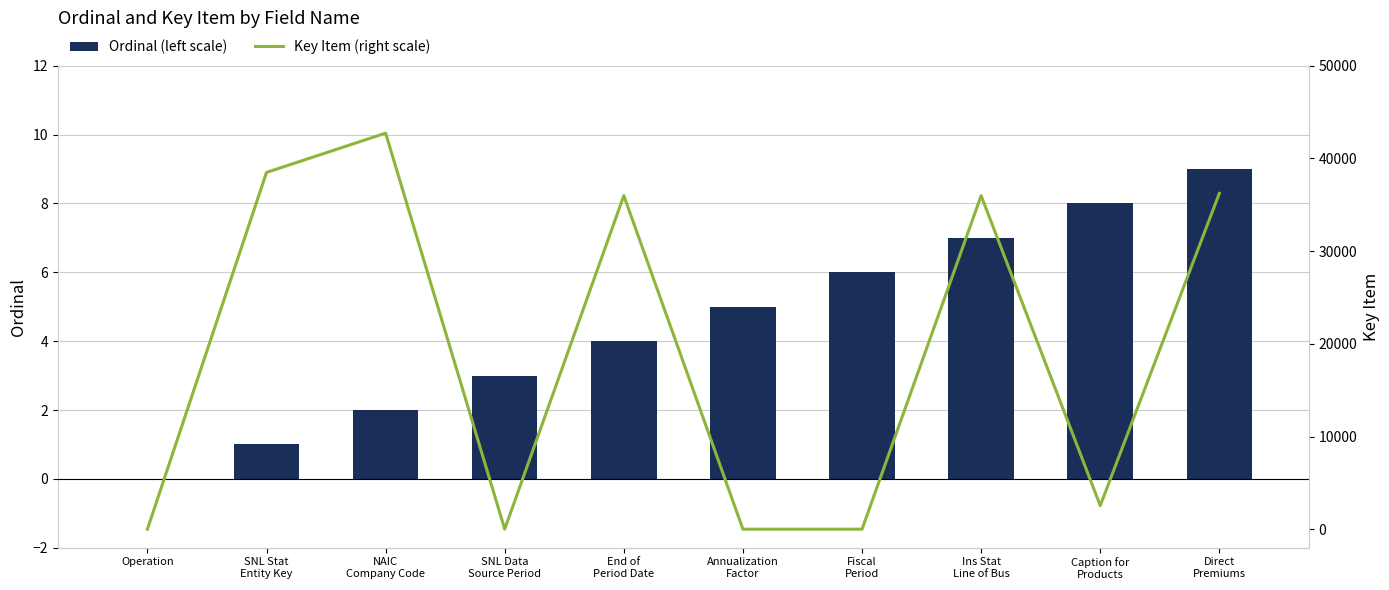

Reading left to right, transcribe all the data shown in this chart.

Ordinal (left scale): Operation=0	SNL Stat
Entity Key=1	NAIC
Company Code=2	SNL Data
Source Period=3	End of
Period Date=4	Annualization
Factor=5	Fiscal
Period=6	Ins Stat
Line of Bus=7	Caption for
Products=8	Direct
Premiums=9
Key Item (right scale): Operation=0	SNL Stat
Entity Key=38486	NAIC
Company Code=42721	SNL Data
Source Period=8	End of
Period Date=35983	Annualization
Factor=2	Fiscal
Period=5	Ins Stat
Line of Bus=35975	Caption for
Products=2545	Direct
Premiums=36225